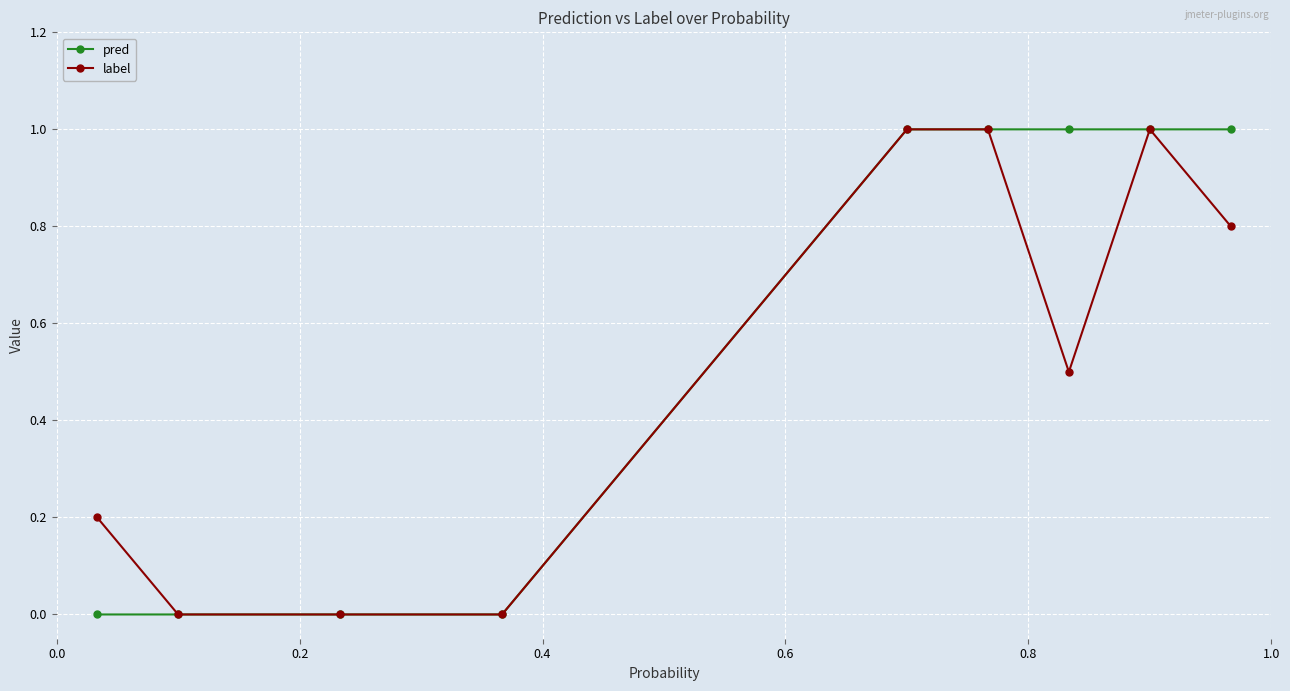

What is the value of the pred point at the 7th from the left?

1.0